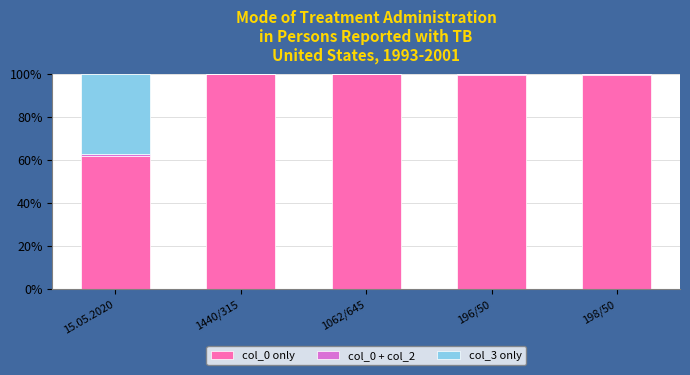

Are the bars horizontal?

No